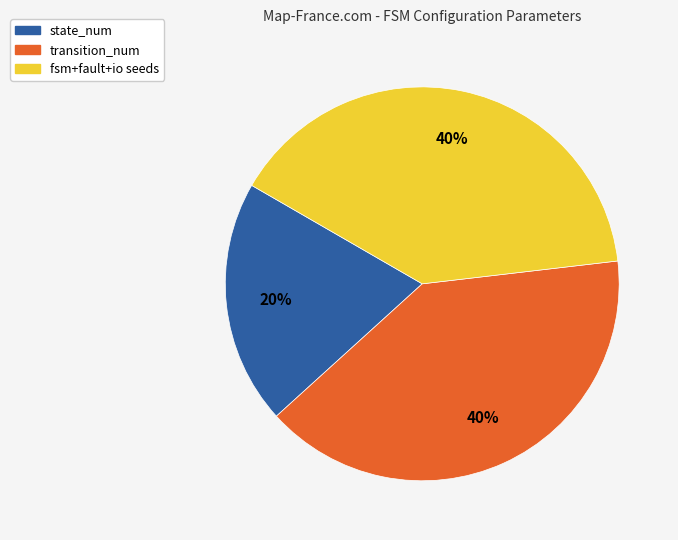

True or false: fsm+fault+io seeds accounts for 40% of the total.

True